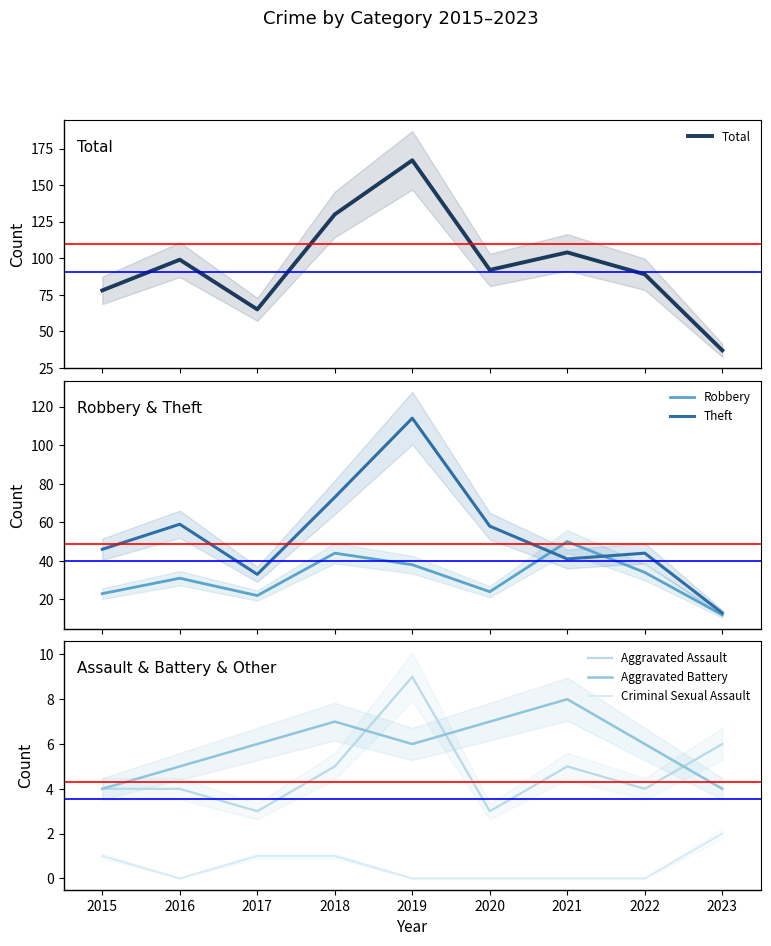

What is the difference between the second highest and second lowest values in the Aggravated Battery series?

3